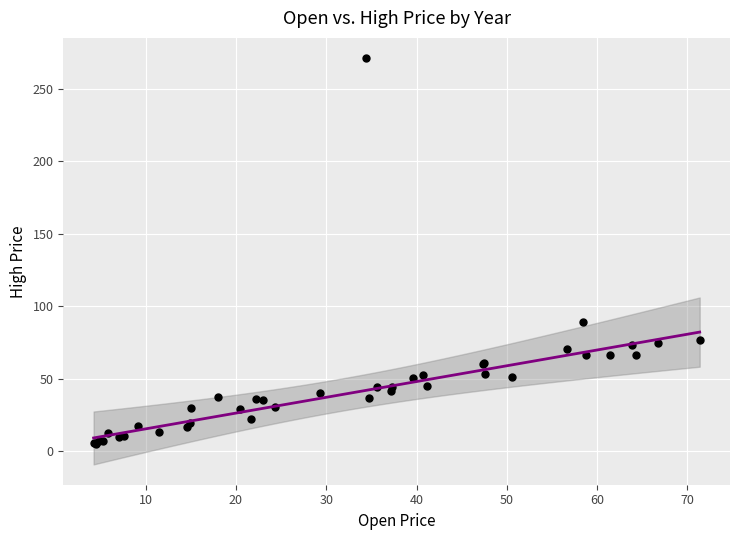

What Y value in the scatter plot is closest to 138?

88.8